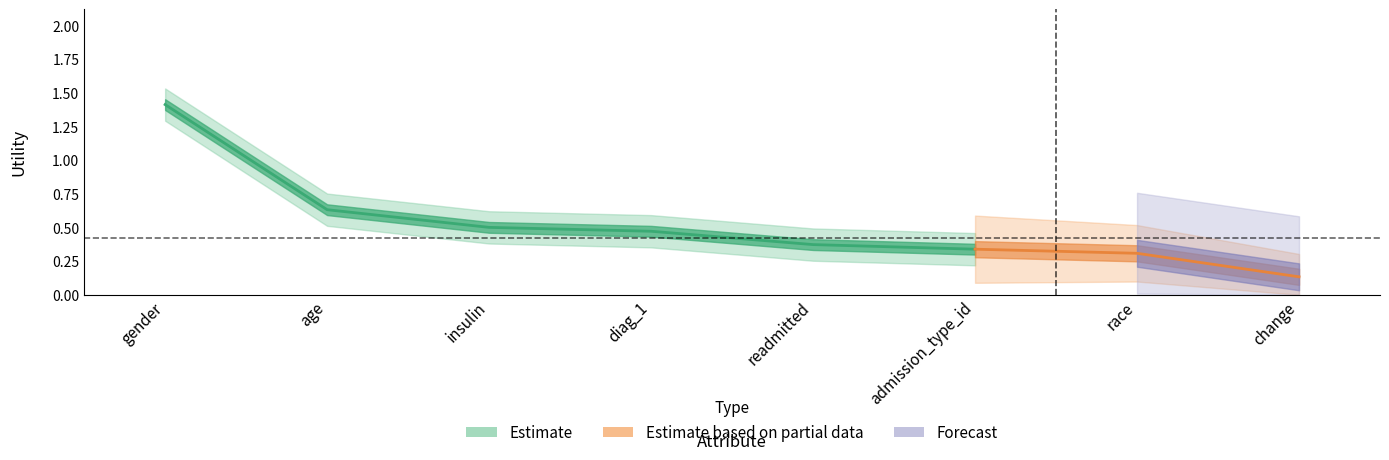

Reading left to right, extract all data points from this chart.

1.4	0.6	0.5	0.5	0.4	0.3	0.3	0.1